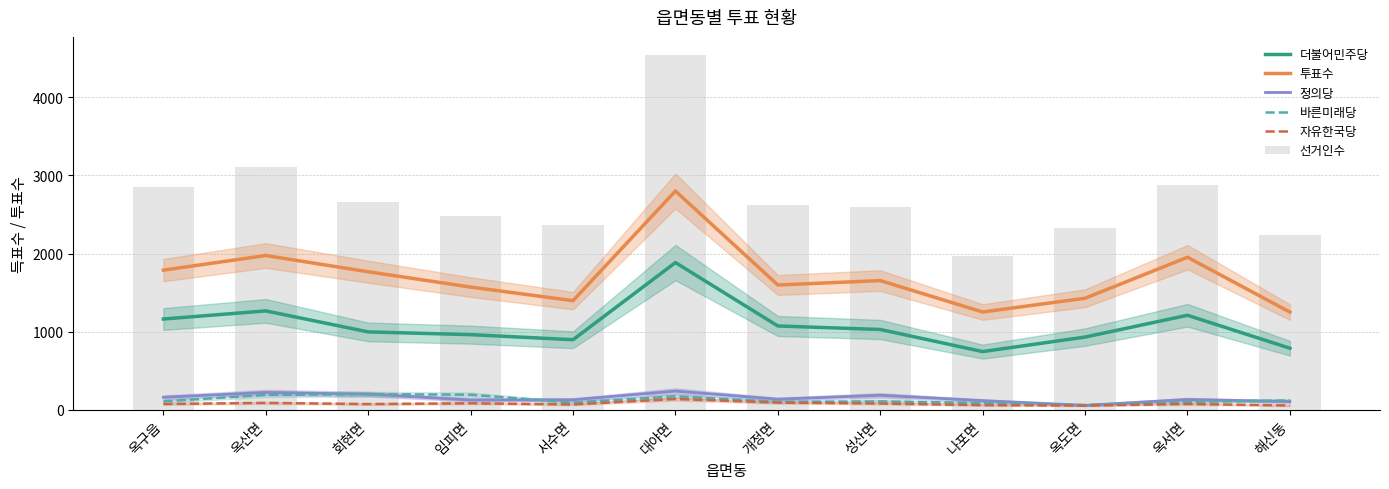

At how many categories does at least one series exceed 581?

12